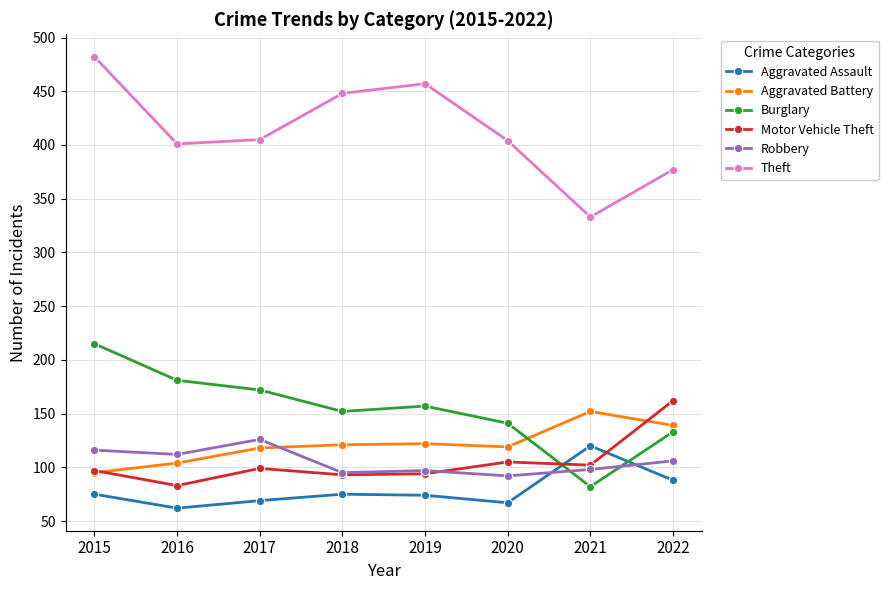

What is the value of the Aggravated Battery point at the 3rd from the left?

118